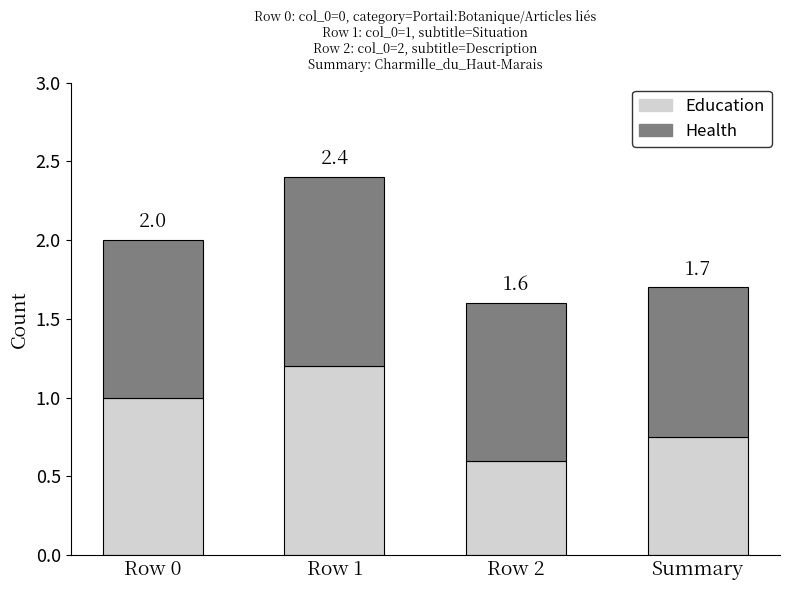

What are all the series names shown in the legend?

Education, Health